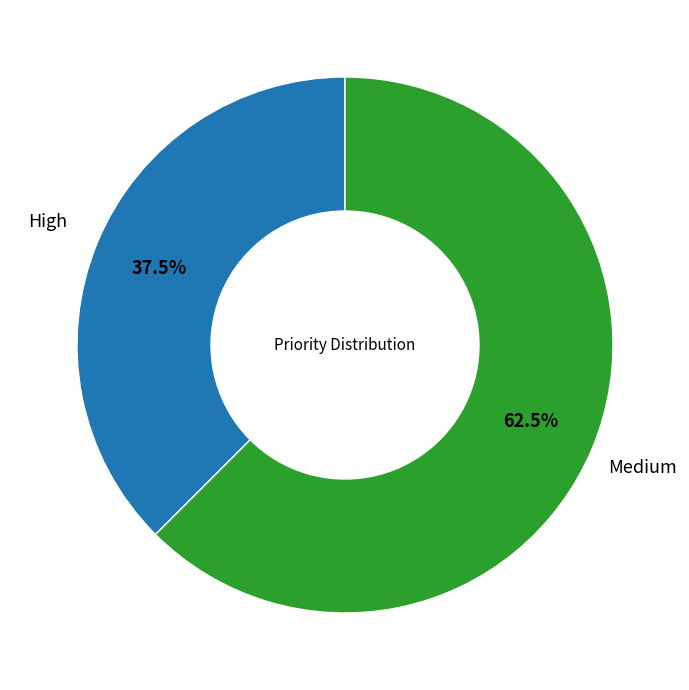

Rank the categories by value from highest to lowest.

Medium, High